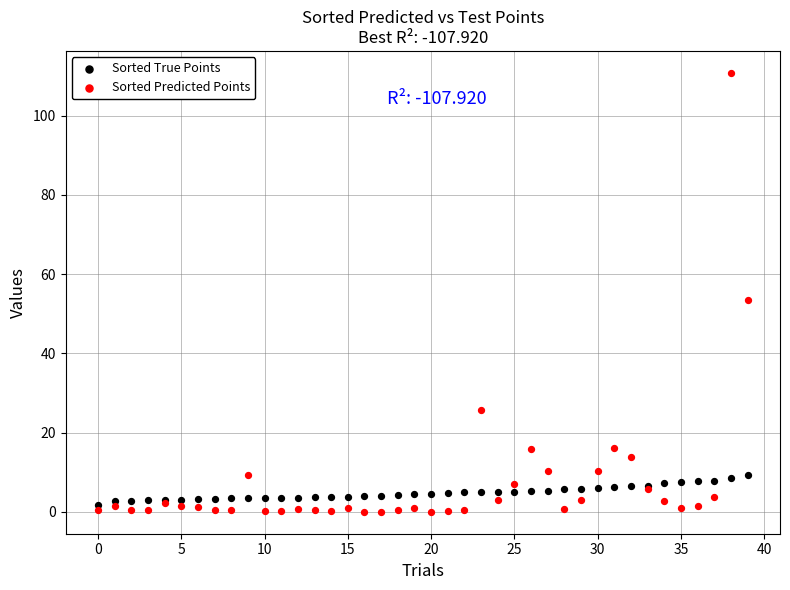

Which series has the widest spread of Y values?

Sorted Predicted Points